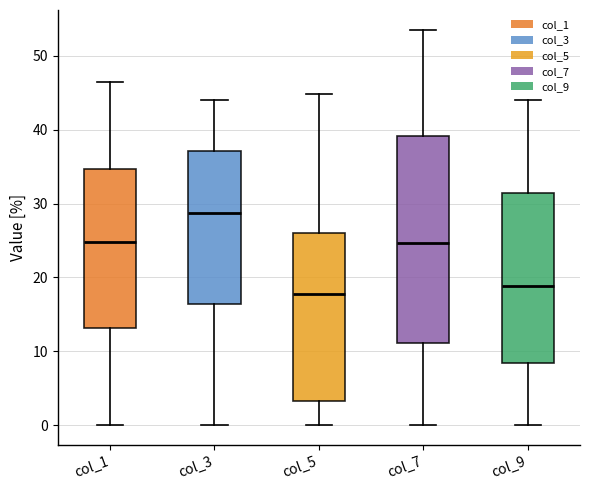

Reading left to right, transcribe this box plot: for each box, give where its median line is, the range the box spans, and where its two whiskers end, as read against the y-axis. The values are not printed on the chart, so give them approximately, as read against the axis.

col_1: median 25, box 13 to 35, whiskers 0 to 47
col_3: median 29, box 16 to 37, whiskers 0 to 44
col_5: median 18, box 3 to 26, whiskers 0 to 45
col_7: median 25, box 11 to 39, whiskers 0 to 54
col_9: median 19, box 9 to 31, whiskers 0 to 44